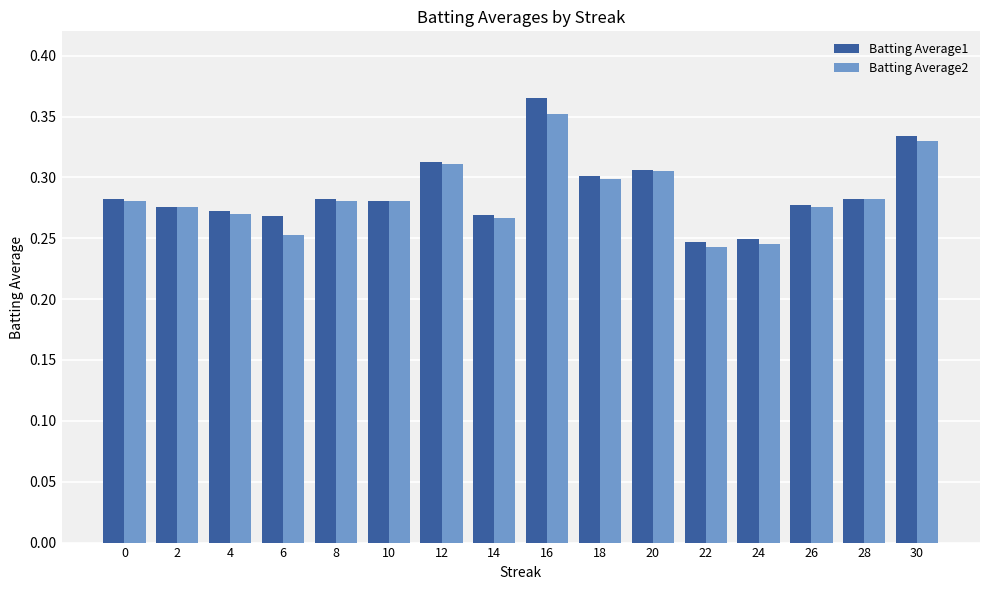

At 30, list the series in order from largest to smallest.

Batting Average1, Batting Average2